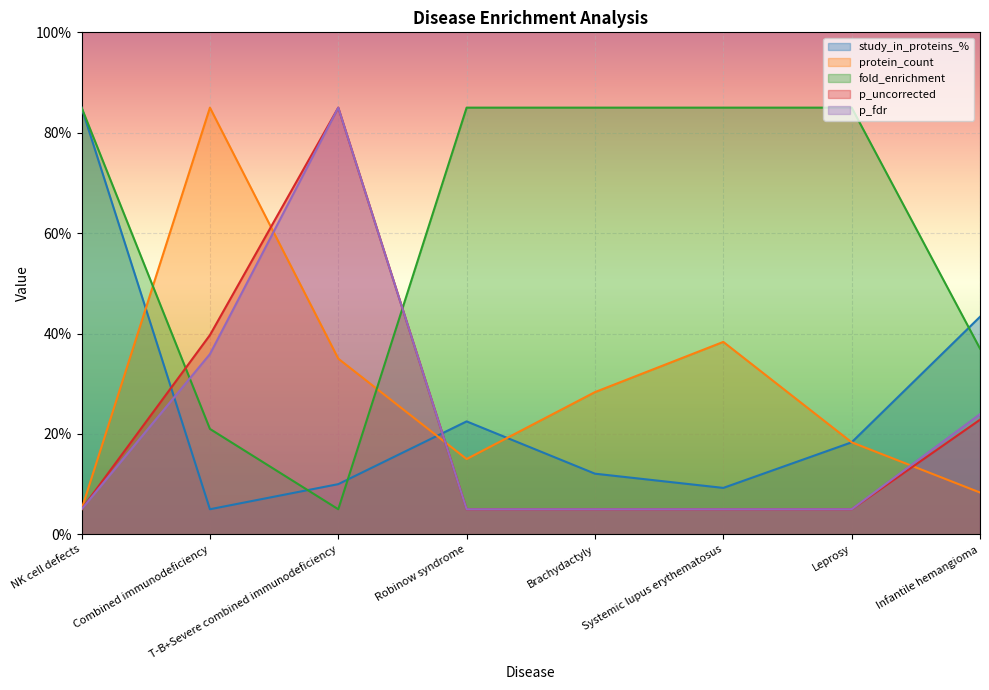

How many values in the study_in_proteins_% series exceed 18?

4